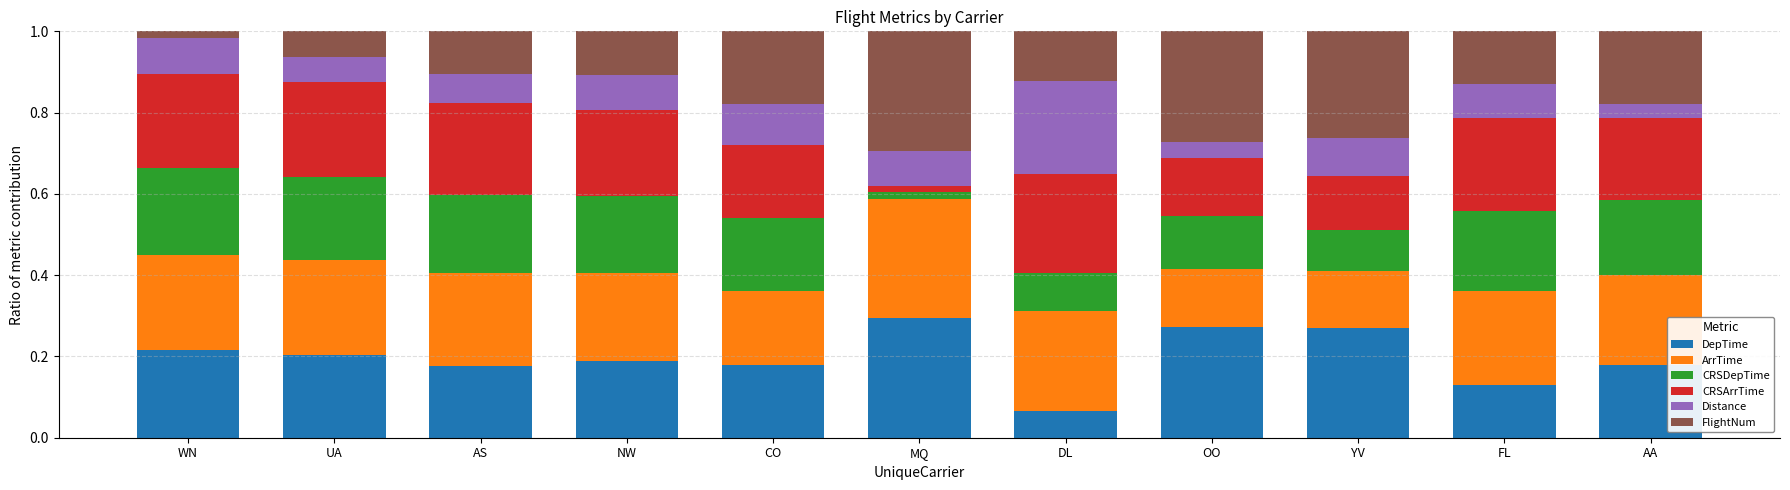

The value of DepTime at MQ is 0.5. True or false?

False